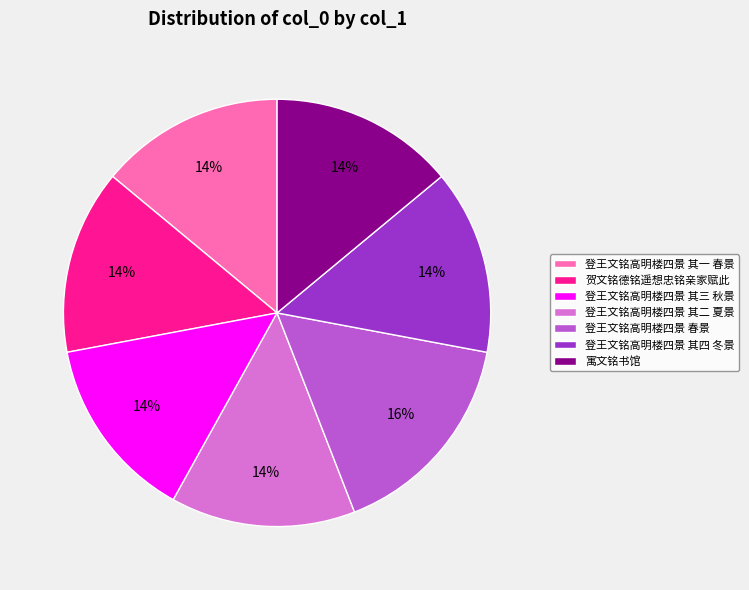

Approximately how many times larger is the value at 登王文铭高明楼四景 其一 春景 compared to 登王文铭高明楼四景 其三 秋景?

1.0